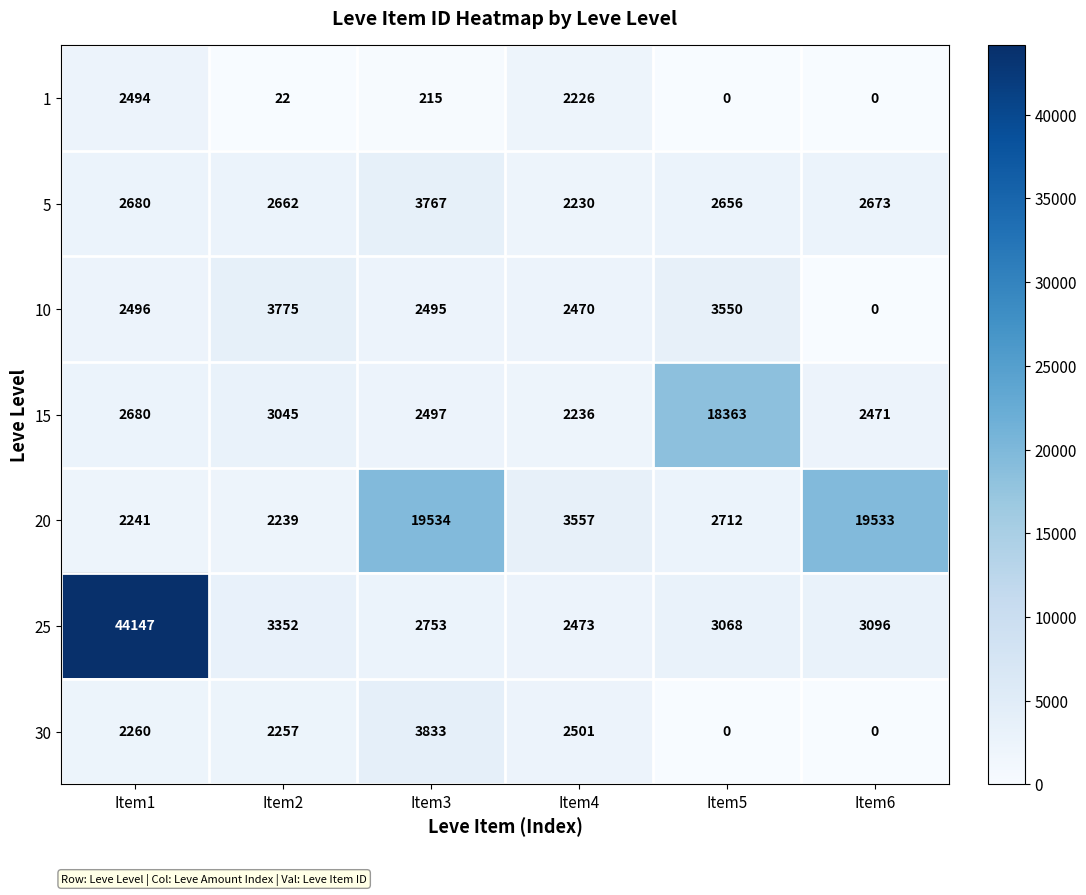

Where is 20 nearest to the value 10886?

Item4